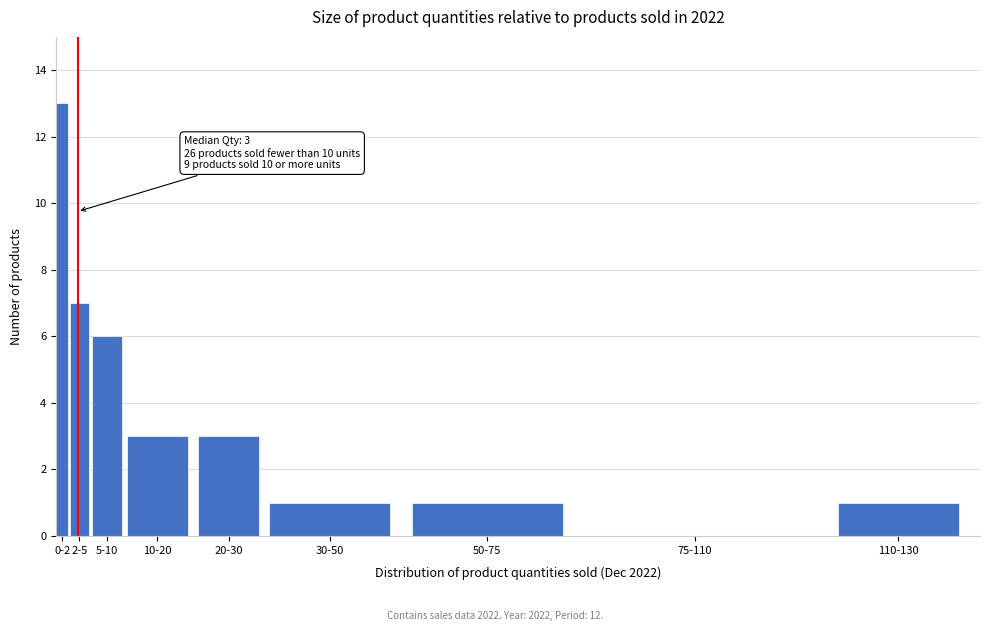

Reading right to left, list all the values displayed in this chart.

110-130=1	75-110=0	50-75=1	30-50=1	20-30=3	10-20=3	5-10=6	2-5=7	0-2=13